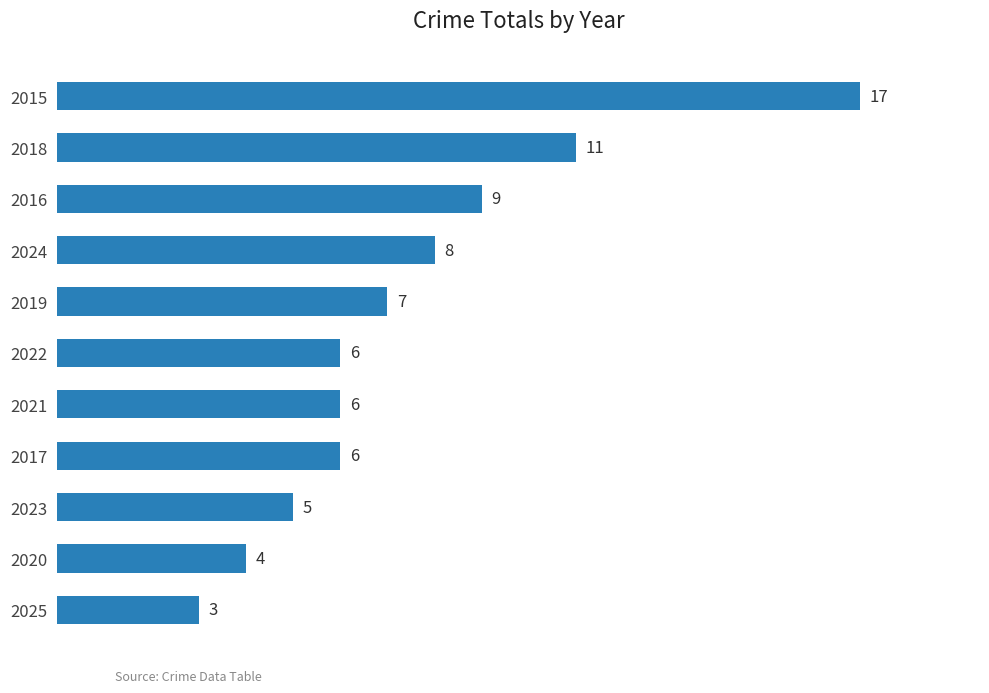

Which label corresponds to the smallest value in the chart?

2025